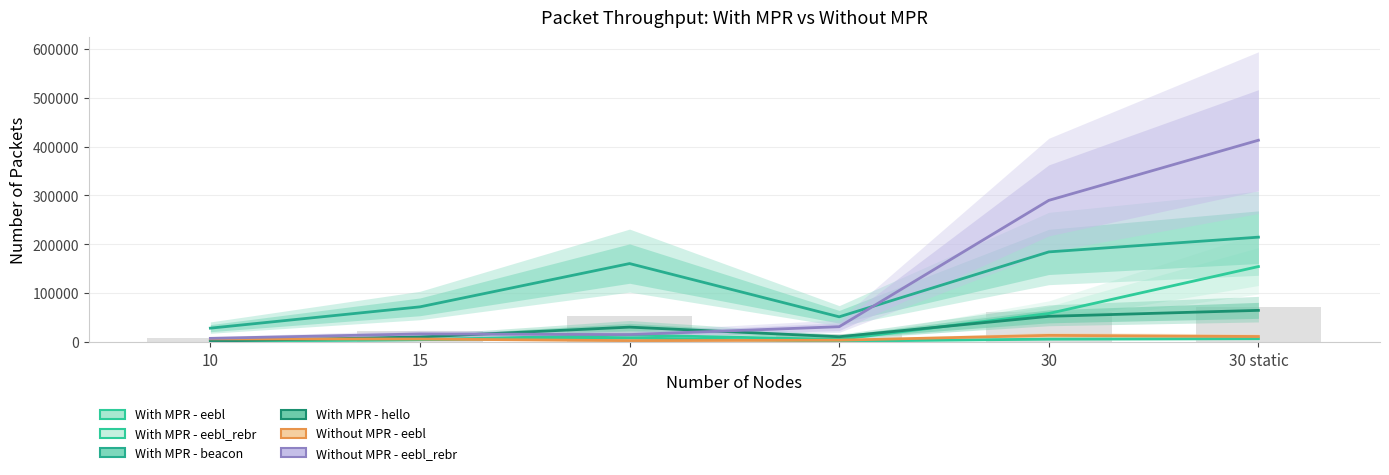

True or false: Without MPR - eebl has a value of 3423 at 20.

True